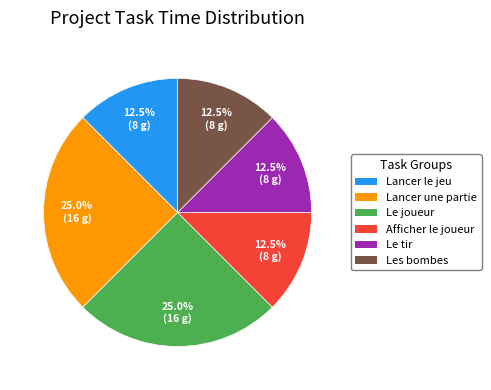

Is there any slice that represents more than half of the pie?

No